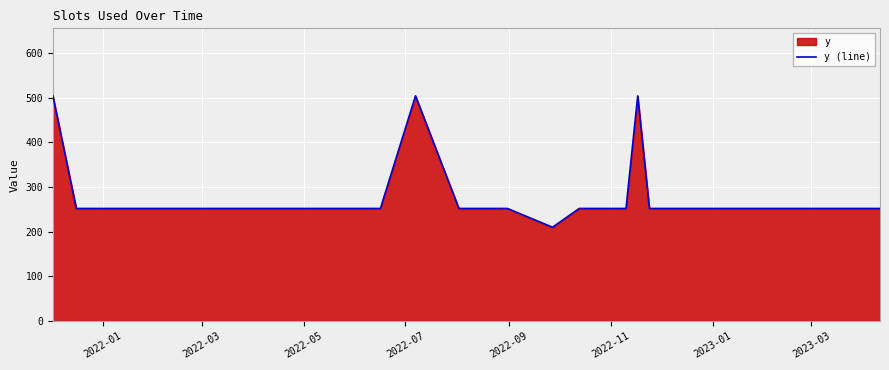

What is the sum of all values?

8526